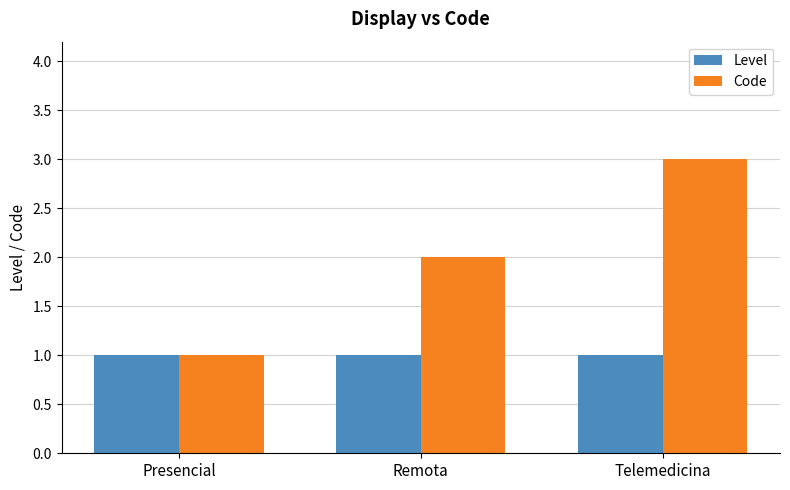

What position from the right is Remota?

2